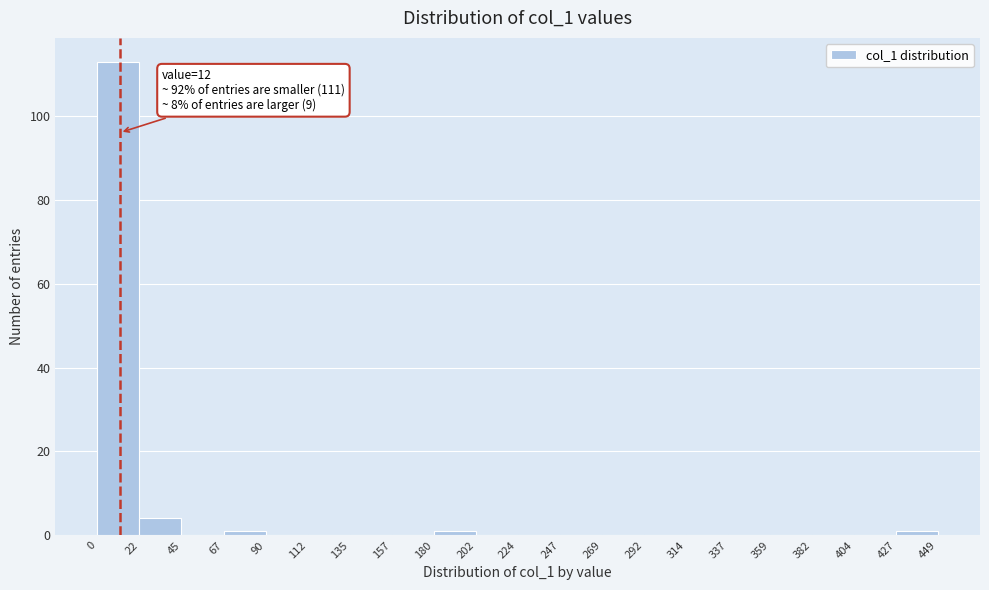

Over which range of the x-axis is the bar tallest?

0 to 22